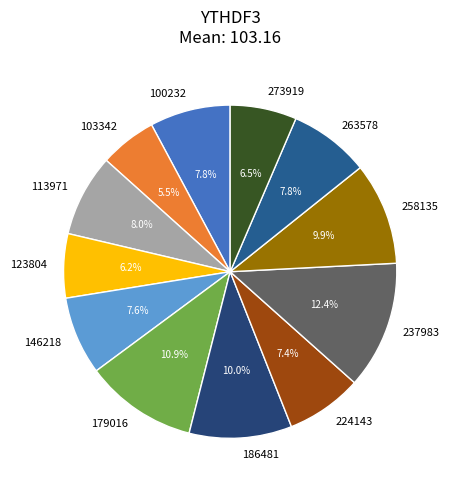

Is there a majority slice in this chart?

No